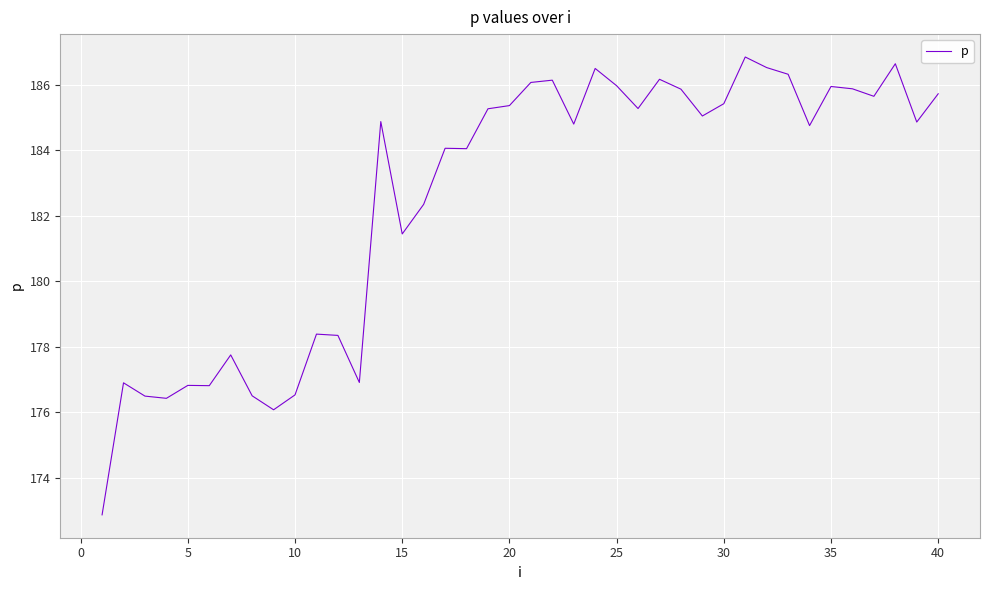

How many distinct data groups are displayed?

1